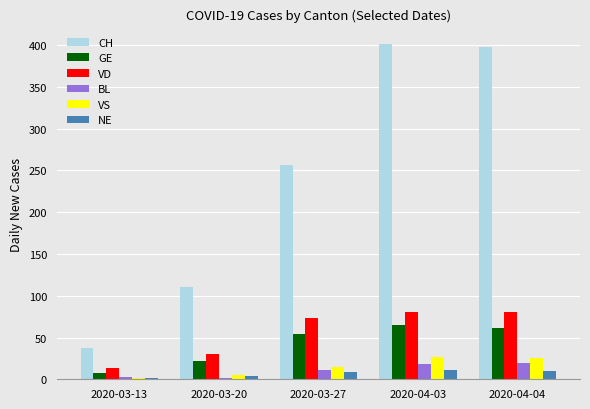

Does the chart contain stacked bars?

No